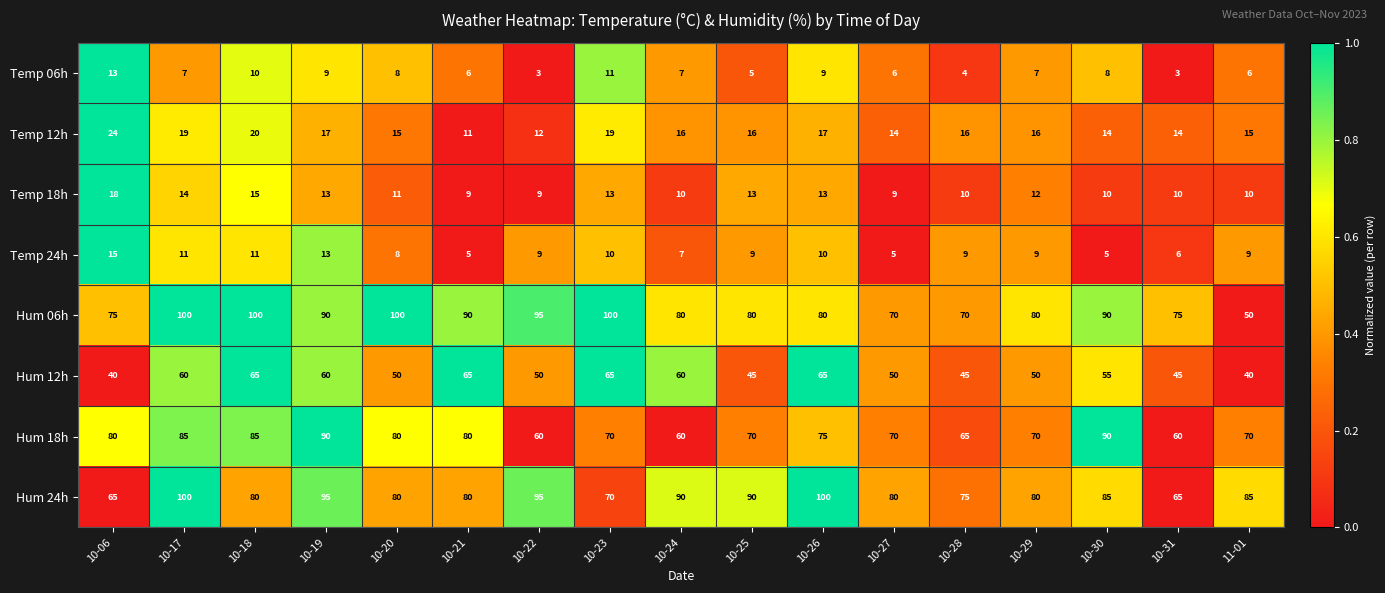

Which series changed the most between 10-25 and 11-01?

Hum 06h